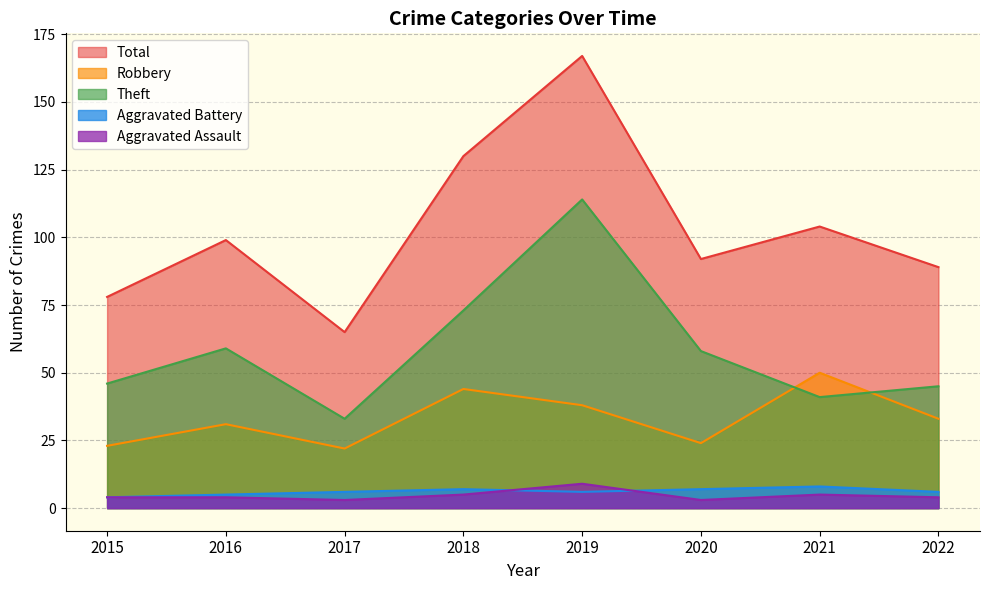

How many lines are shown in the chart?

5